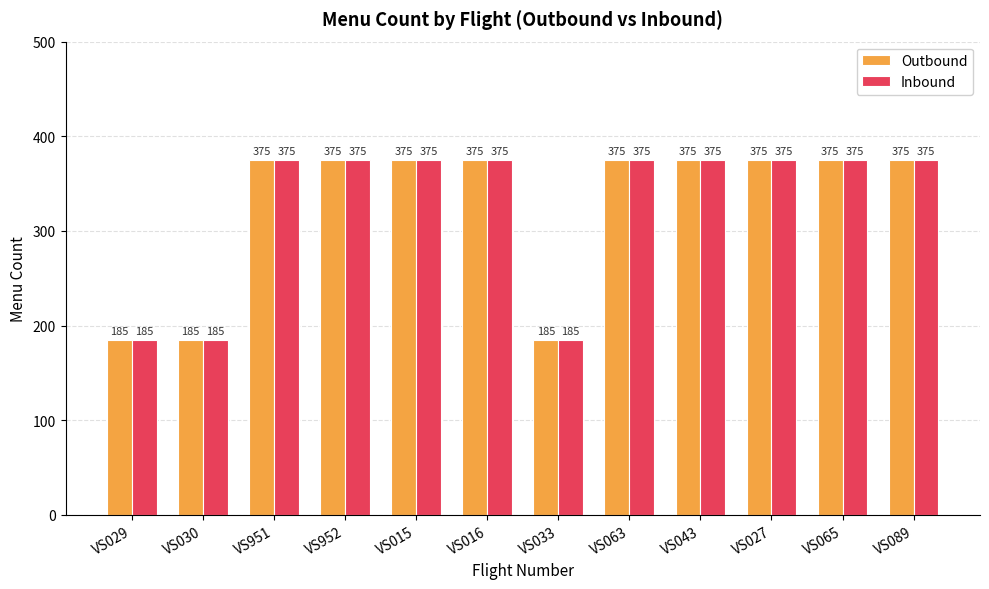

Reading right to left, list all the values displayed in this chart.

Outbound: 375	375	375	375	375	185	375	375	375	375	185	185
Inbound: 375	375	375	375	375	185	375	375	375	375	185	185